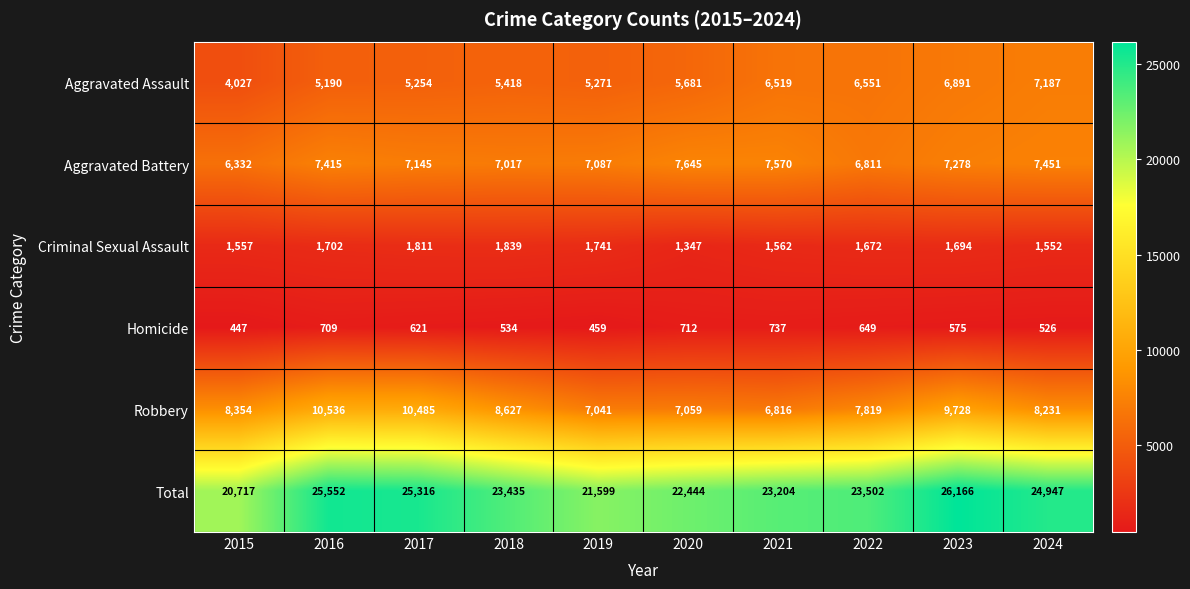

List the labels in order of Robbery value, smallest first.

2021, 2019, 2020, 2022, 2024, 2015, 2018, 2023, 2017, 2016